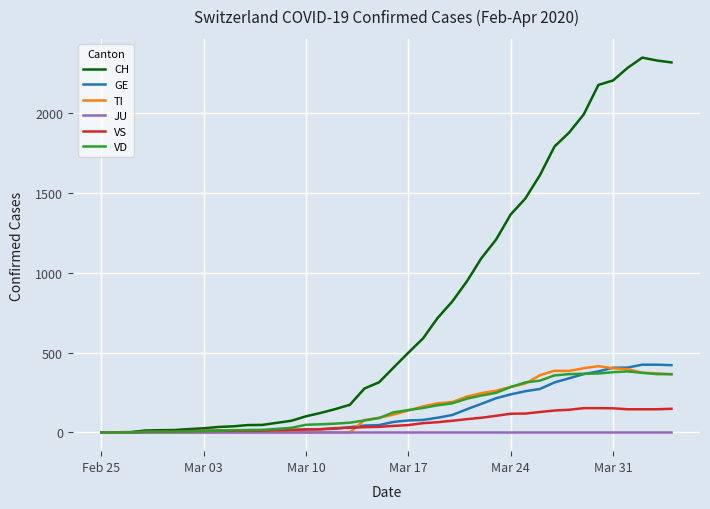

Which series has the largest total across all categories?

CH